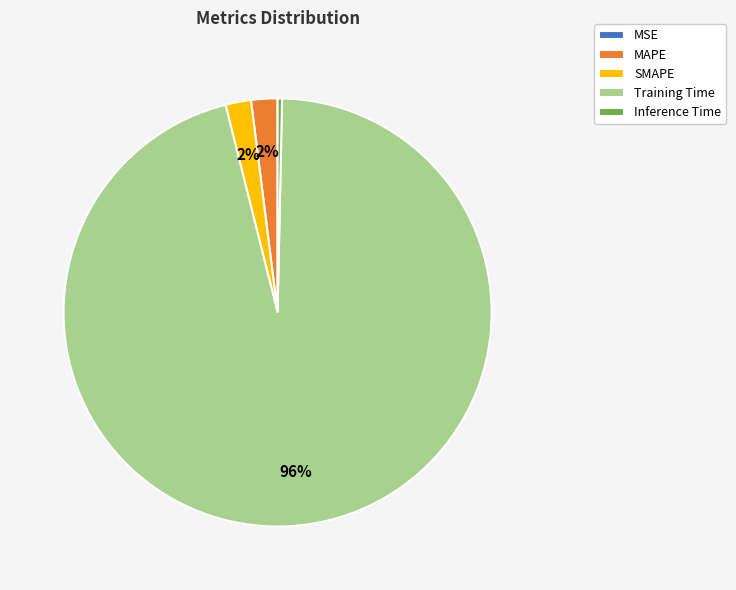

Is the sum of Training Time and Inference Time greater than half?

Yes